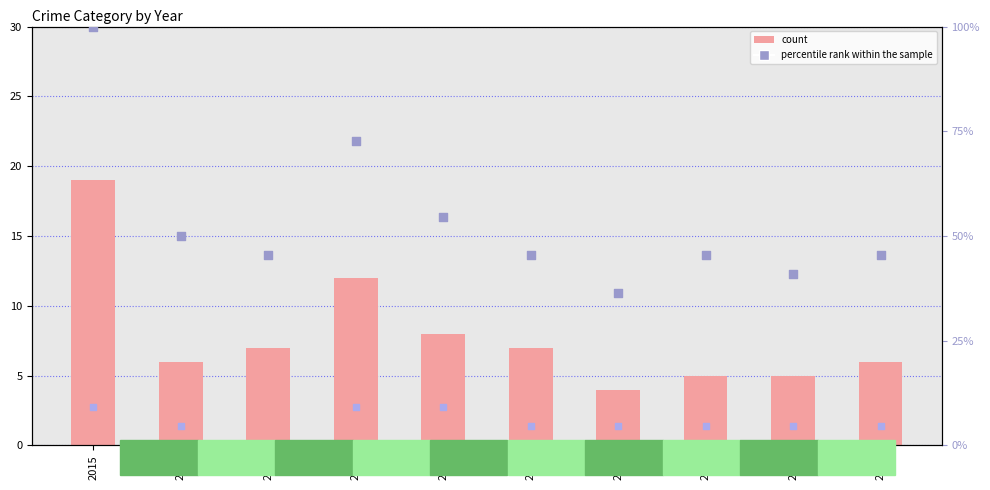

At how many categories does at least one series exceed 38?

9